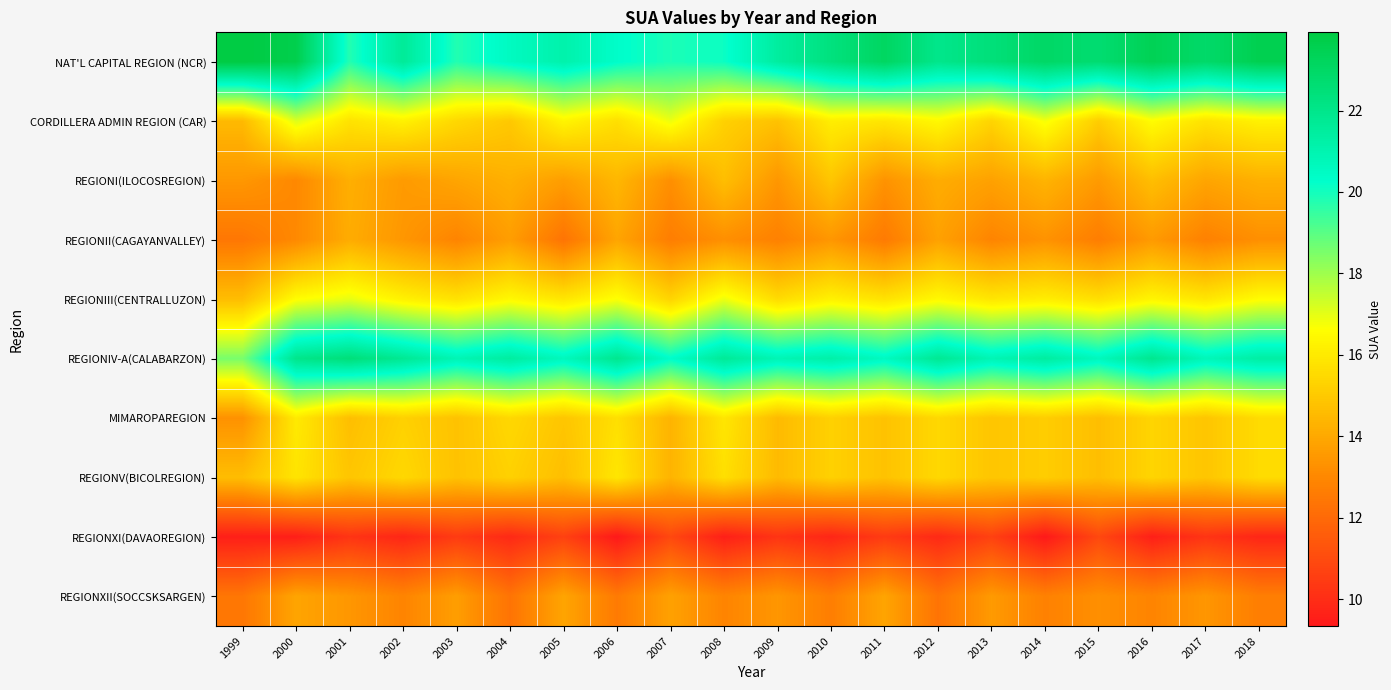

At which category does the chart reach its peak across all series?

1999